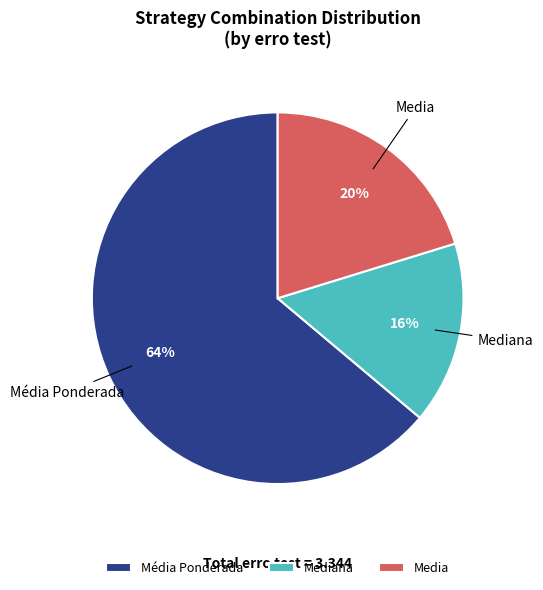

To the nearest percent, what portion does Média Ponderada represent?

64%